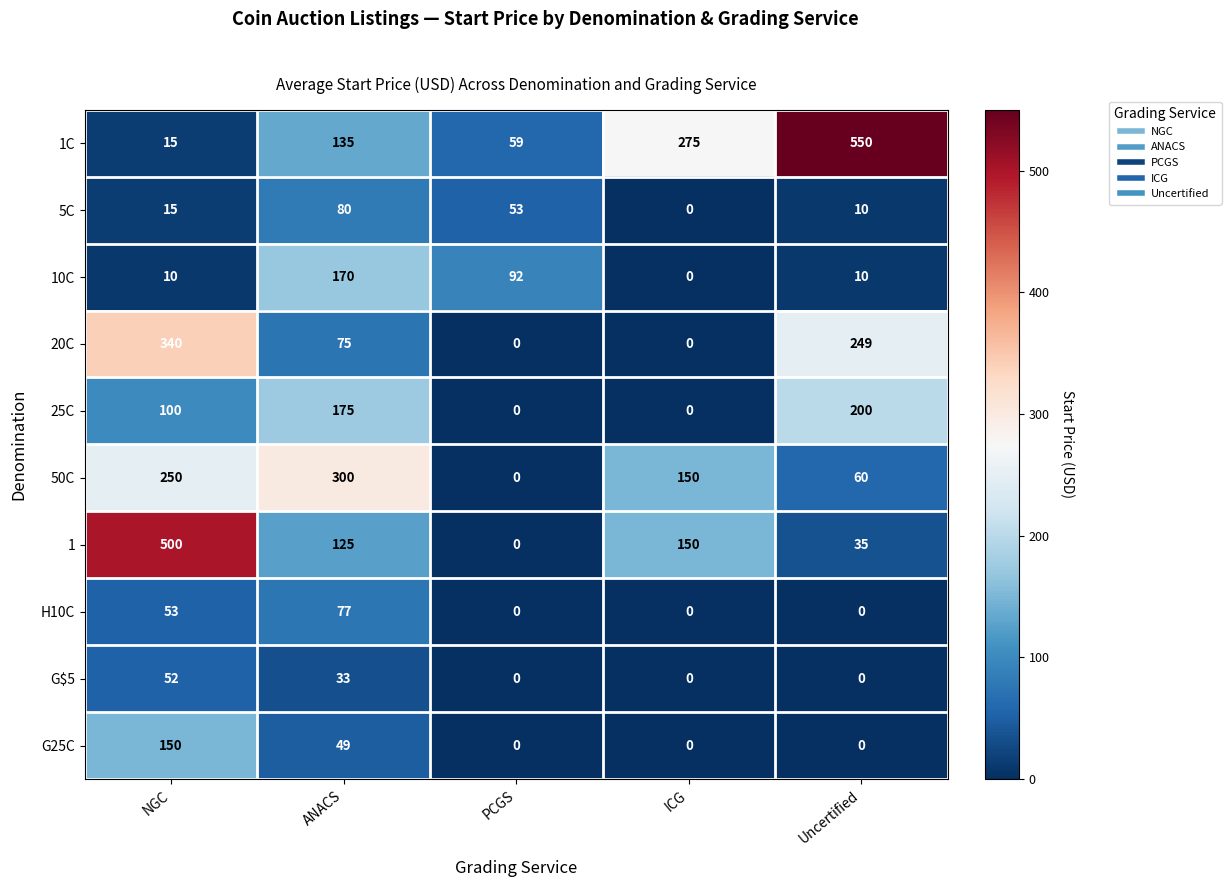

Where is 1 nearest to the value 250?

ICG